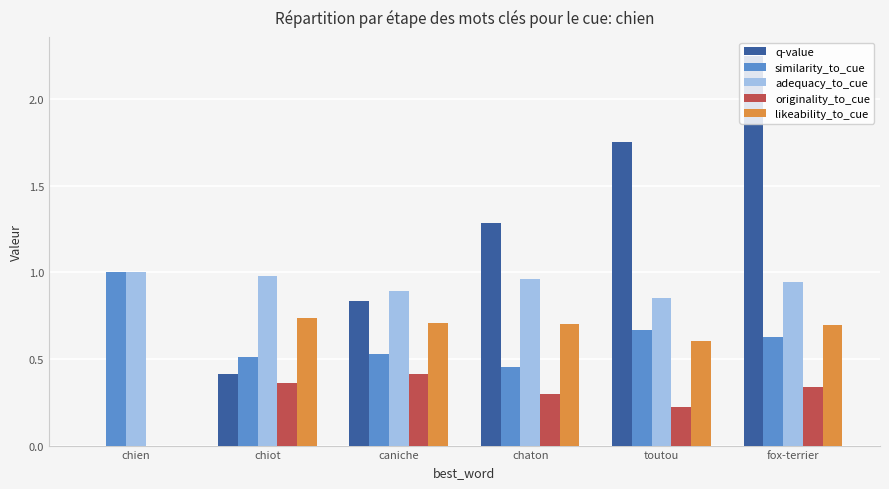

At which category does the chart reach its peak across all series?

fox-terrier